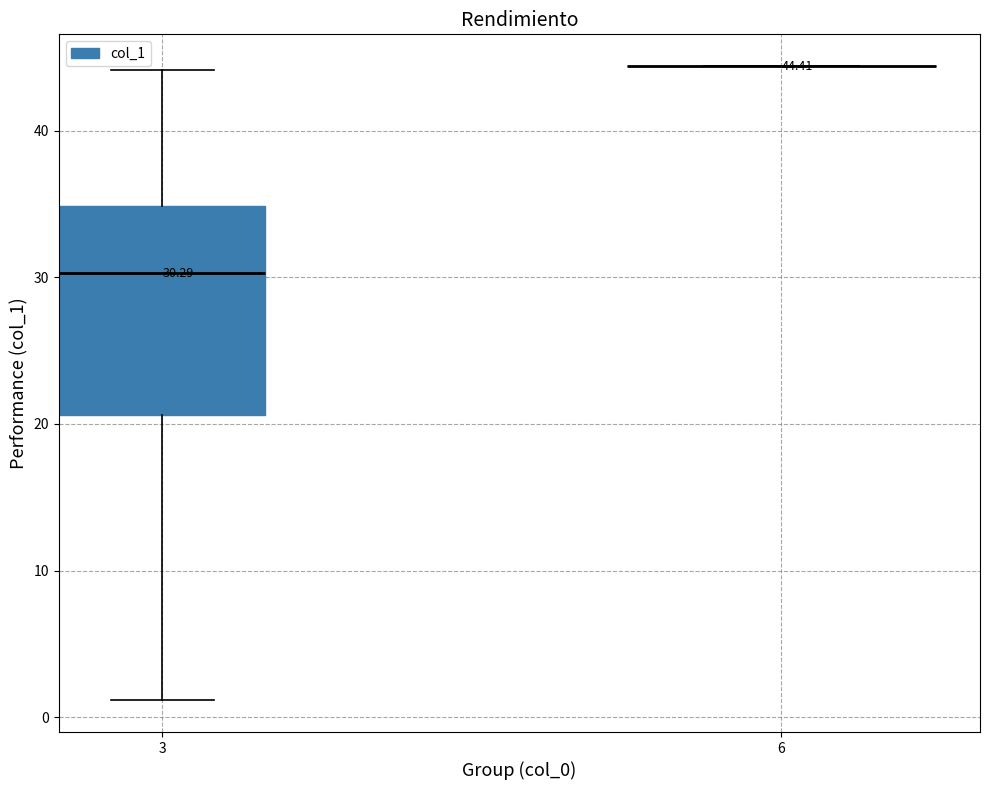

Which box is the tallest, from its lower edge to its upper edge?

3